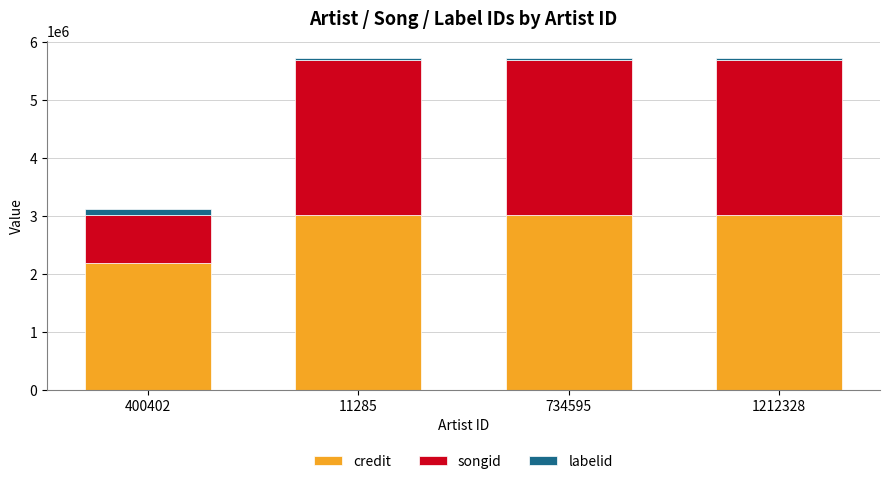

What is the difference between the maximum and minimum values in the credit series?

828920